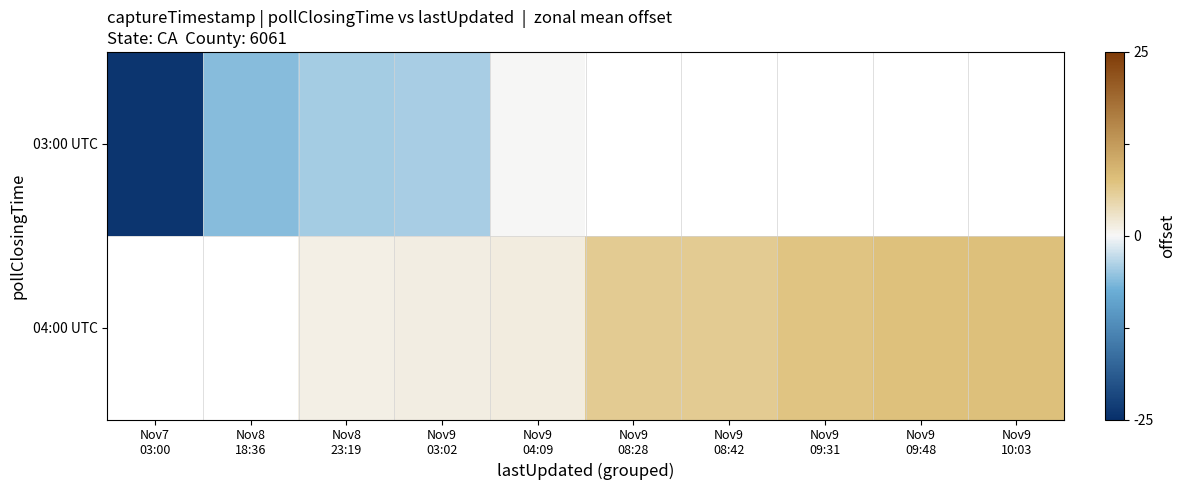

How many distinct data groups are displayed?

2